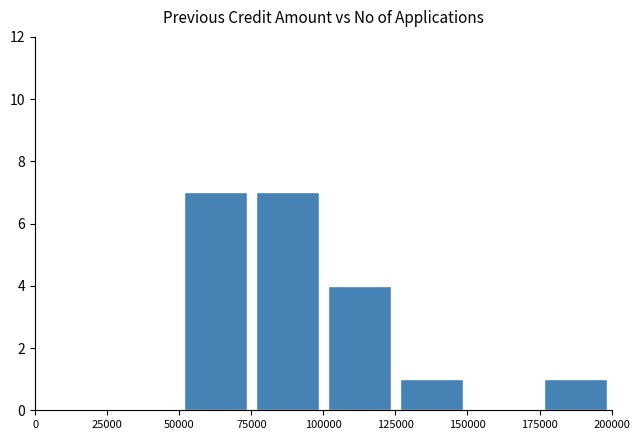

What is the greatest value displayed?

7